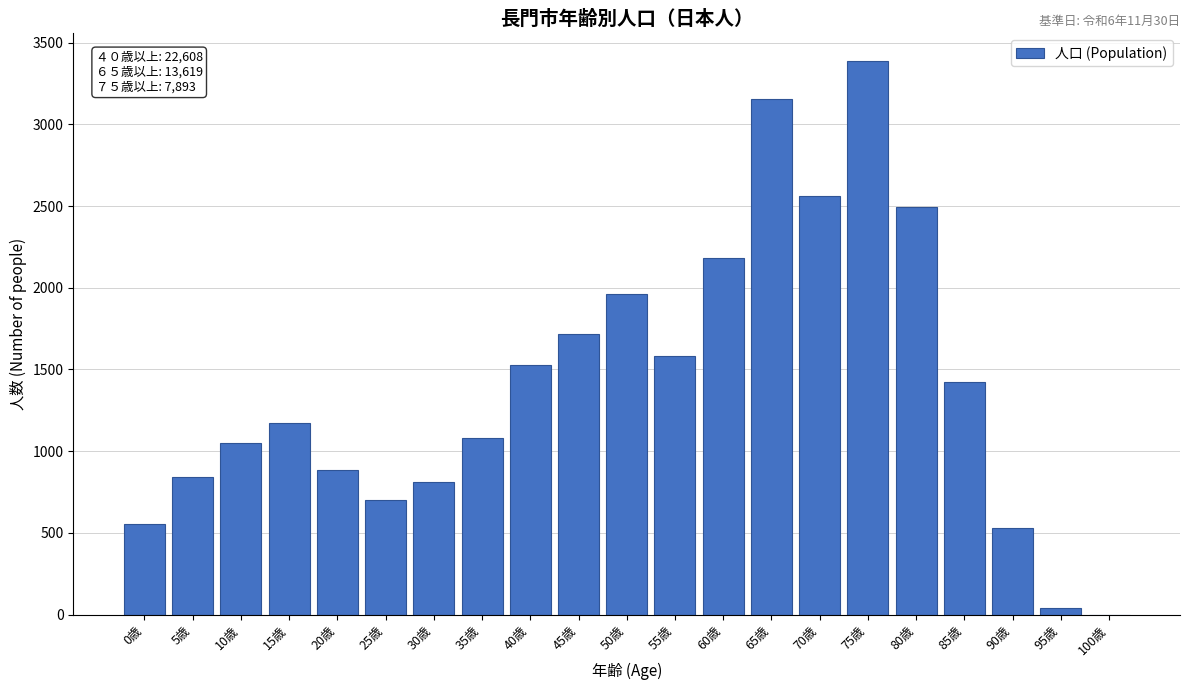

Reading left to right, what are all the values shown in this chart?

0歳=555	5歳=844	10歳=1051	15歳=1175	20歳=885	25歳=703	30歳=810	35歳=1078	40歳=1530	45歳=1718	50歳=1960	55歳=1582	60歳=2185	65歳=3157	70歳=2564	75歳=3387	80歳=2495	85歳=1425	90歳=533	95歳=40	100歳=0